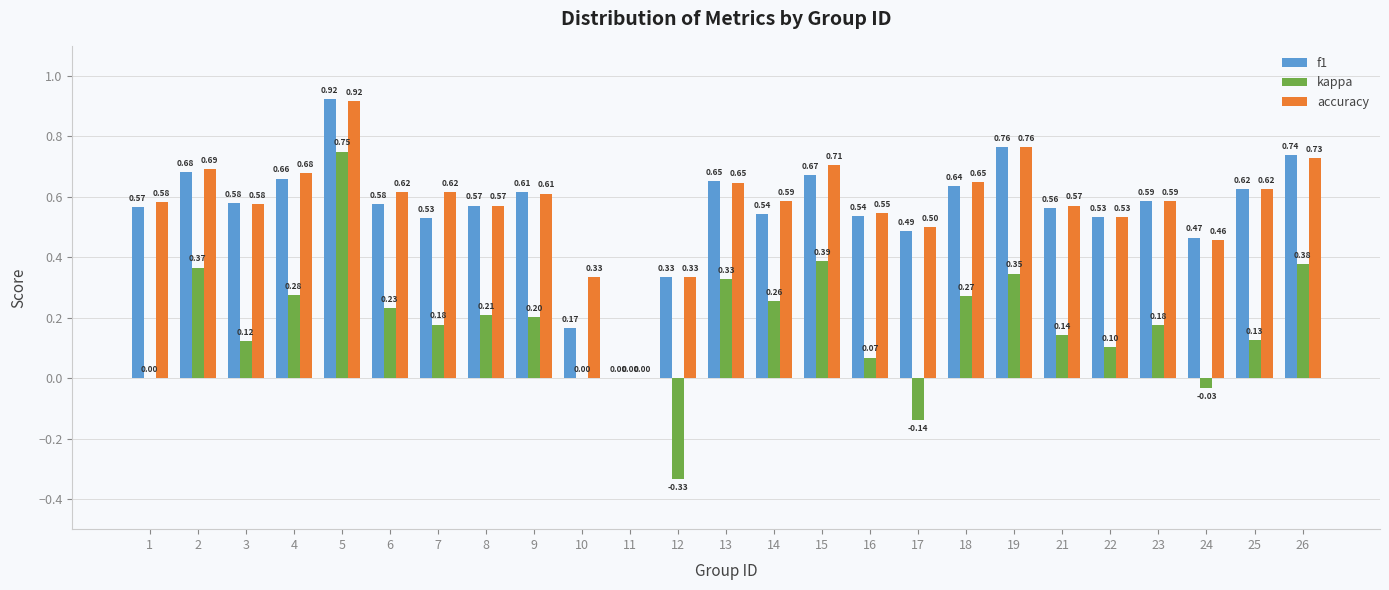

At which category is the sum across all series the highest?

5